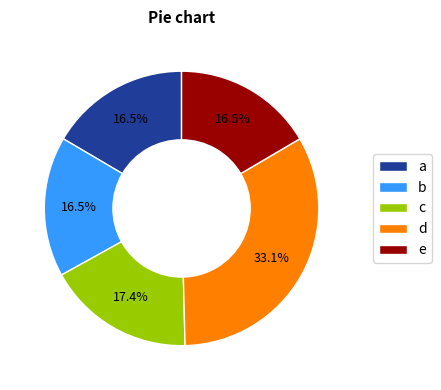

What is the largest slice in the pie chart?

d